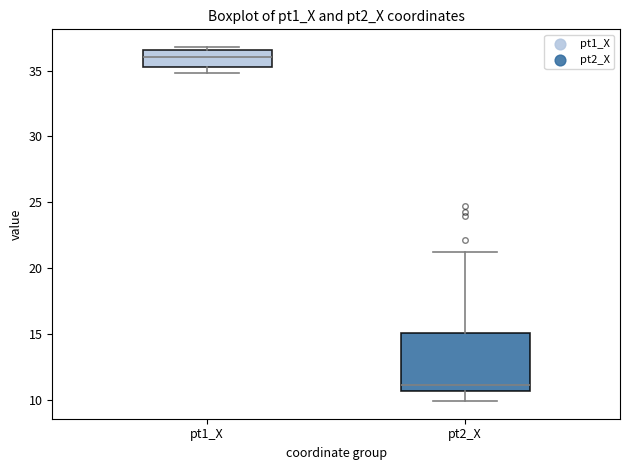

Where is the lower edge of the box for pt1_X on the y-axis? The values are not printed on the chart, so give them approximately, as read against the axis.

35.5